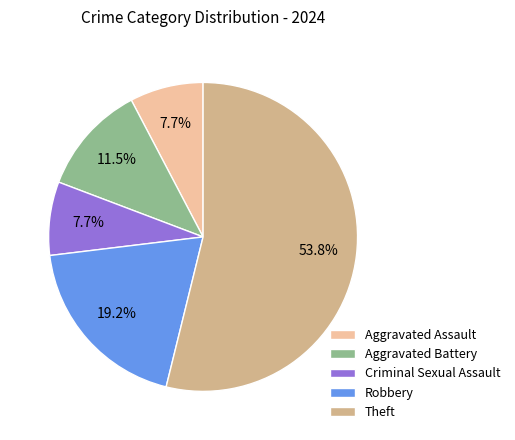

How many slices are in this pie chart?

5